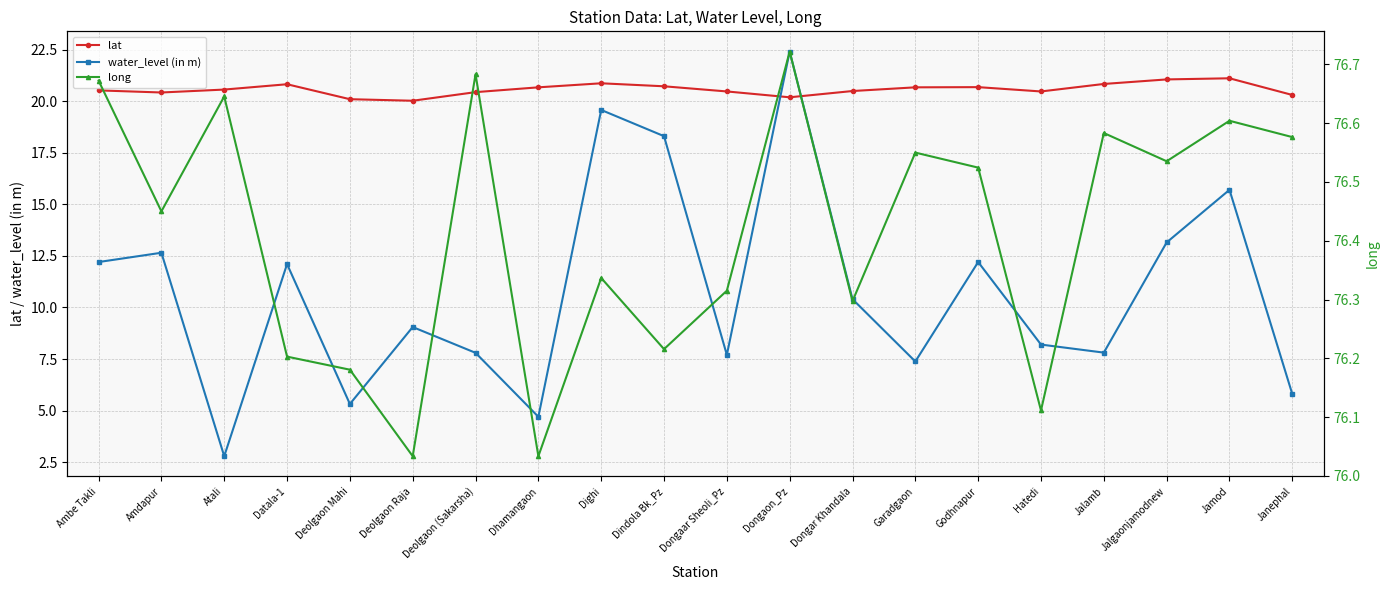

True or false: long and lat intersect in this chart.

False